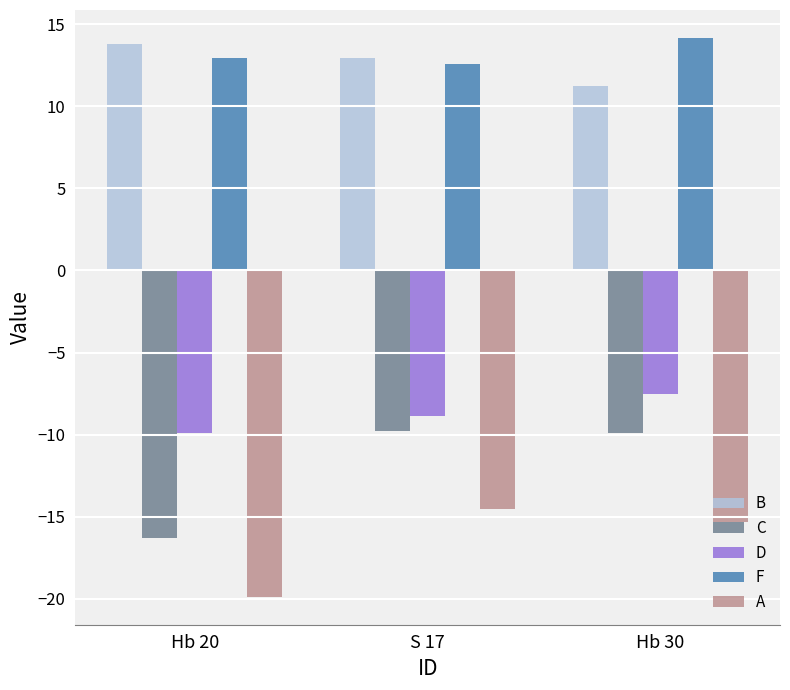

How many categories are shown in the chart?

3